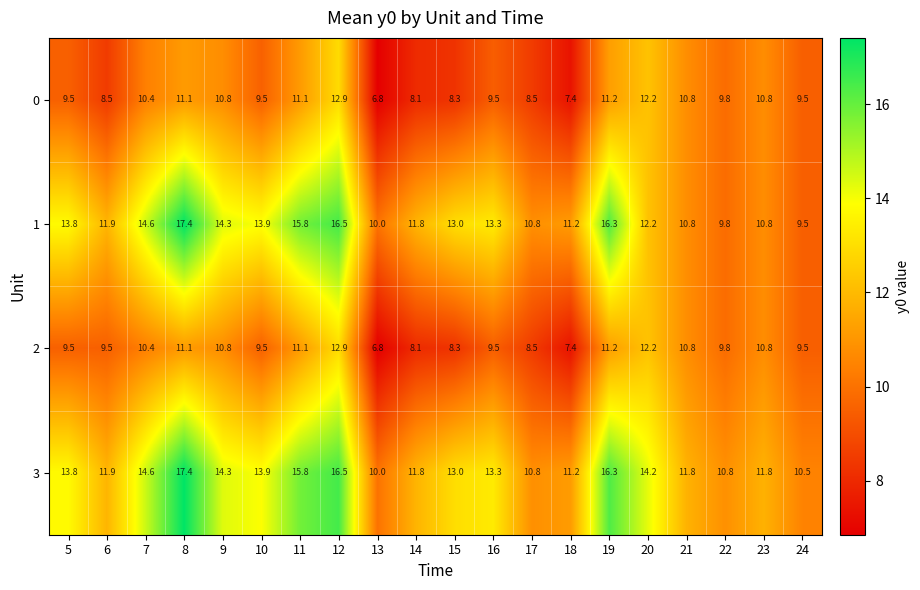

Count the number of data series in this chart.

4